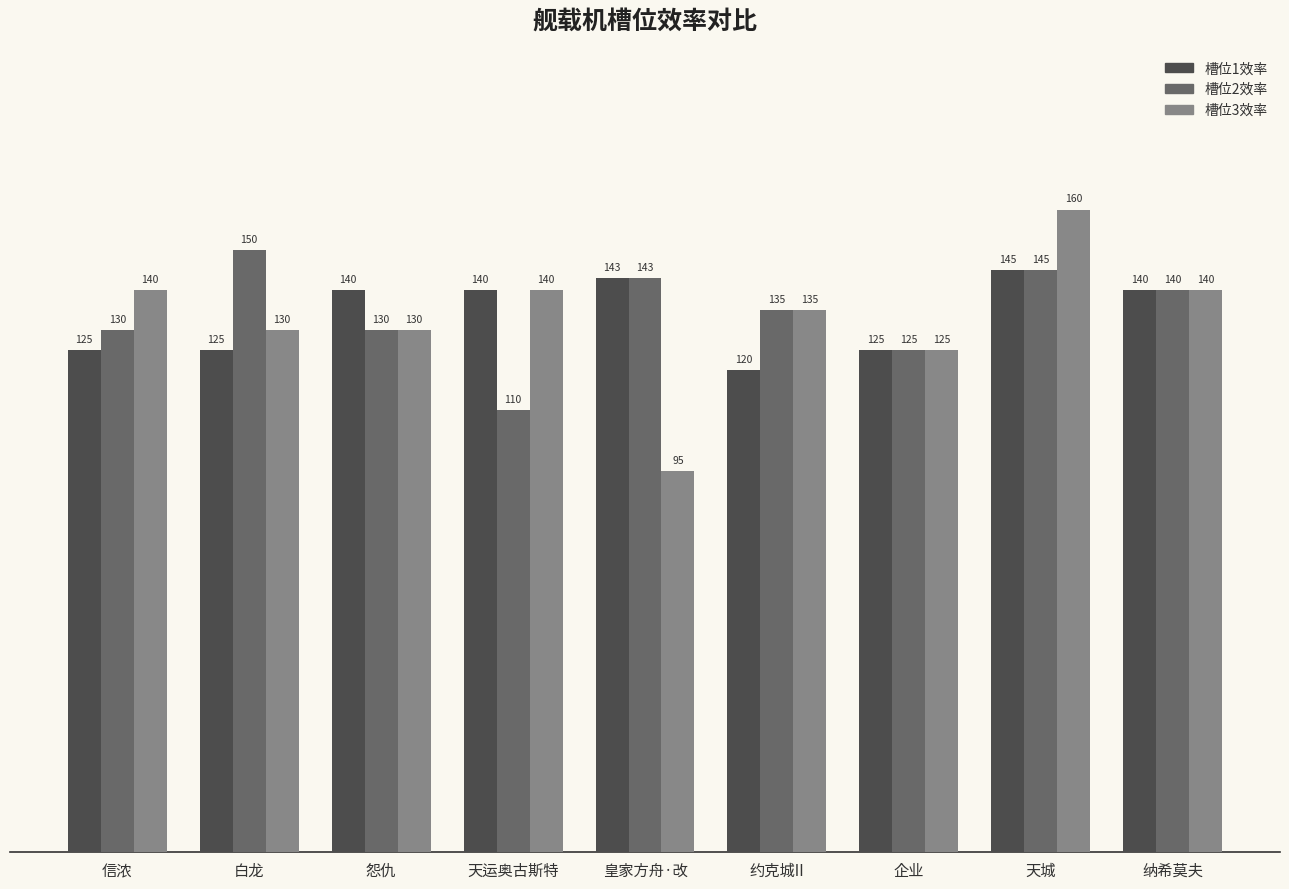

Reading left to right, transcribe all the data shown in this chart.

槽位1效率: 信浓=125	白龙=125	怨仇=140	天运奥古斯特=140	皇家方舟·改=143	约克城II=120	企业=125	天城=145	纳希莫夫=140
槽位2效率: 信浓=130	白龙=150	怨仇=130	天运奥古斯特=110	皇家方舟·改=143	约克城II=135	企业=125	天城=145	纳希莫夫=140
槽位3效率: 信浓=140	白龙=130	怨仇=130	天运奥古斯特=140	皇家方舟·改=95	约克城II=135	企业=125	天城=160	纳希莫夫=140